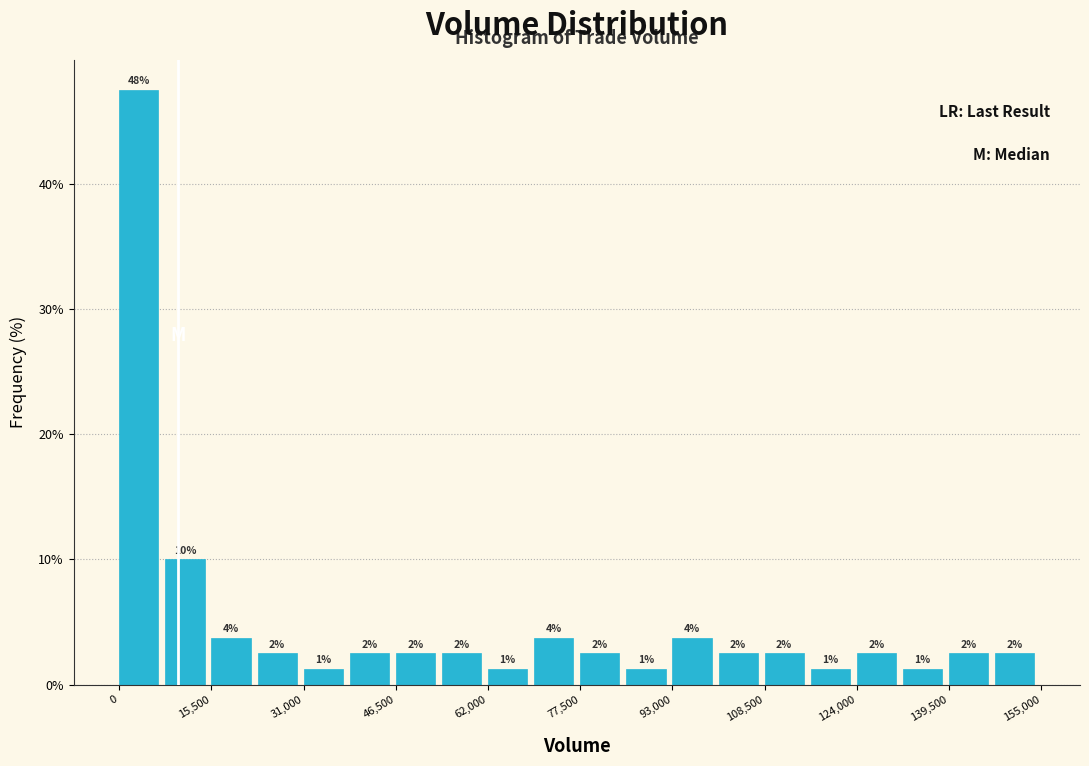

Read against the x-axis, roughly where is the centre of the tallest bar?

4000